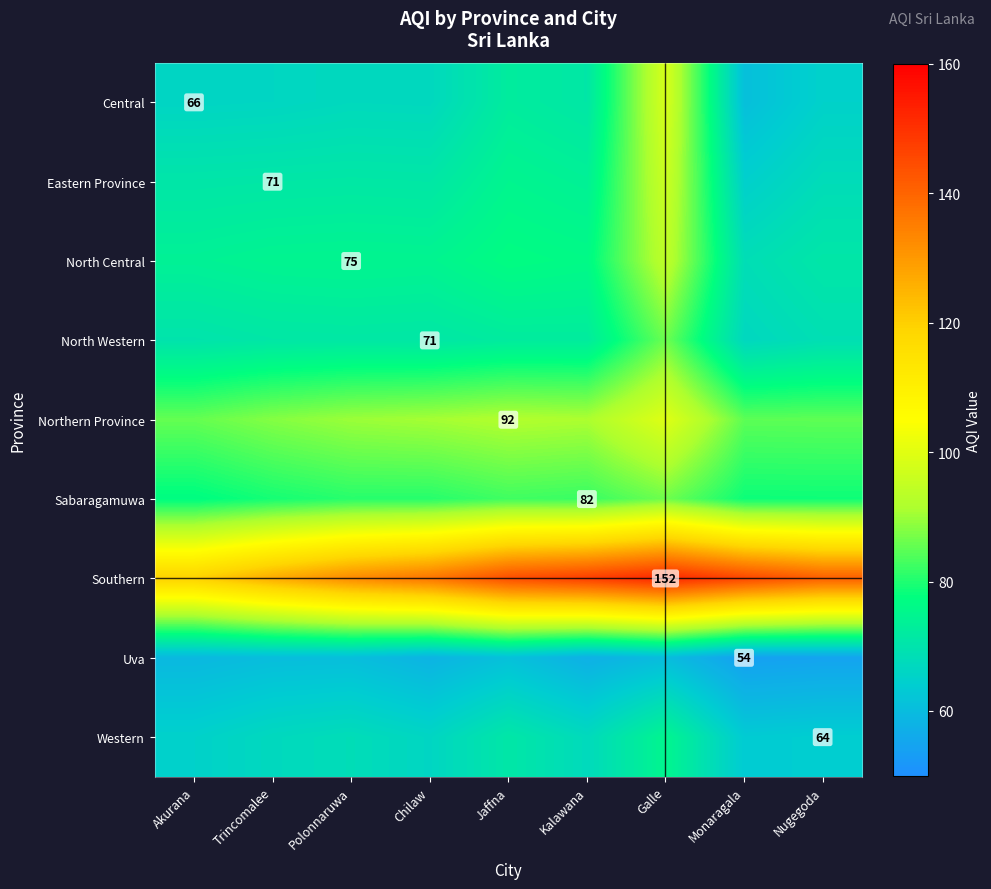

What is the difference between the second highest and second lowest values in the Southern series?

20.9